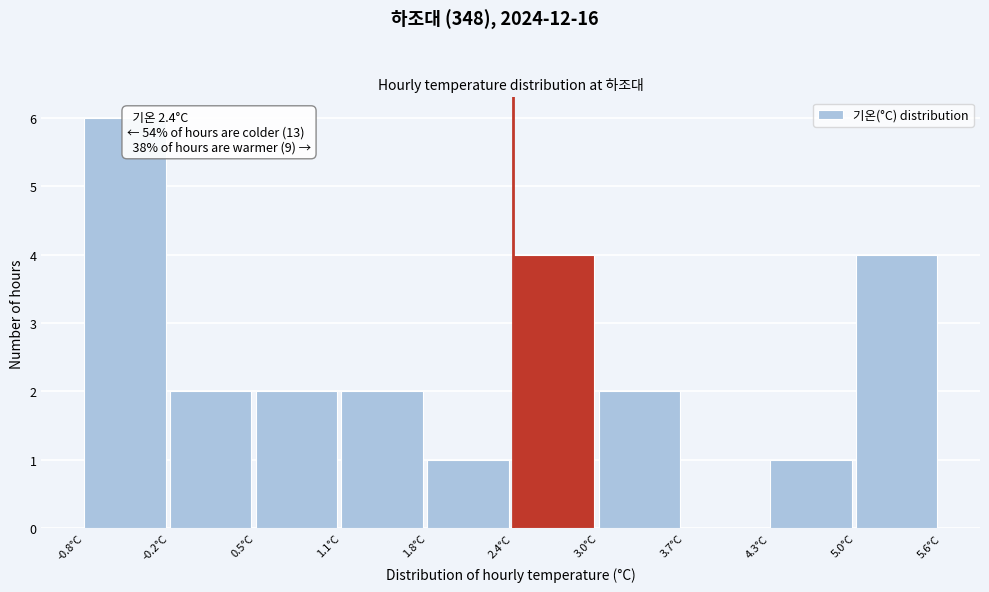

Over which range of the x-axis is the bar tallest?

-0.80 to -0.16